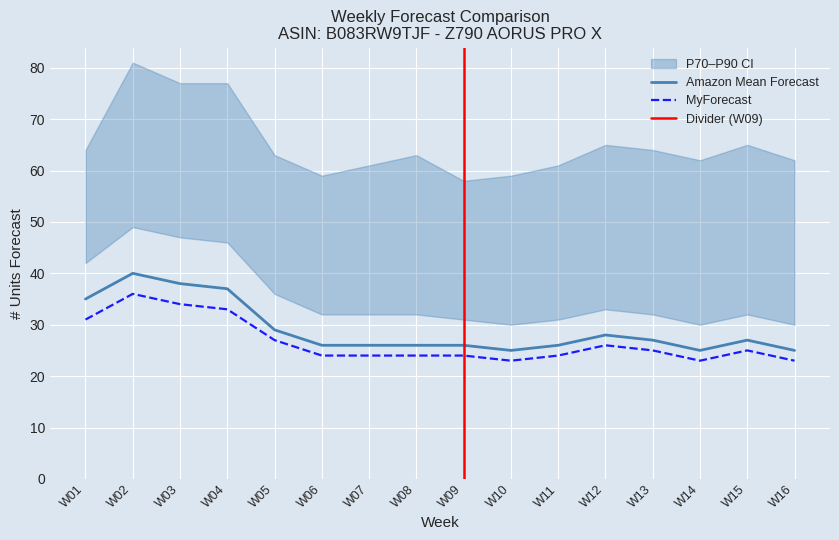

Which category has the highest value in the MyForecast series?

W02